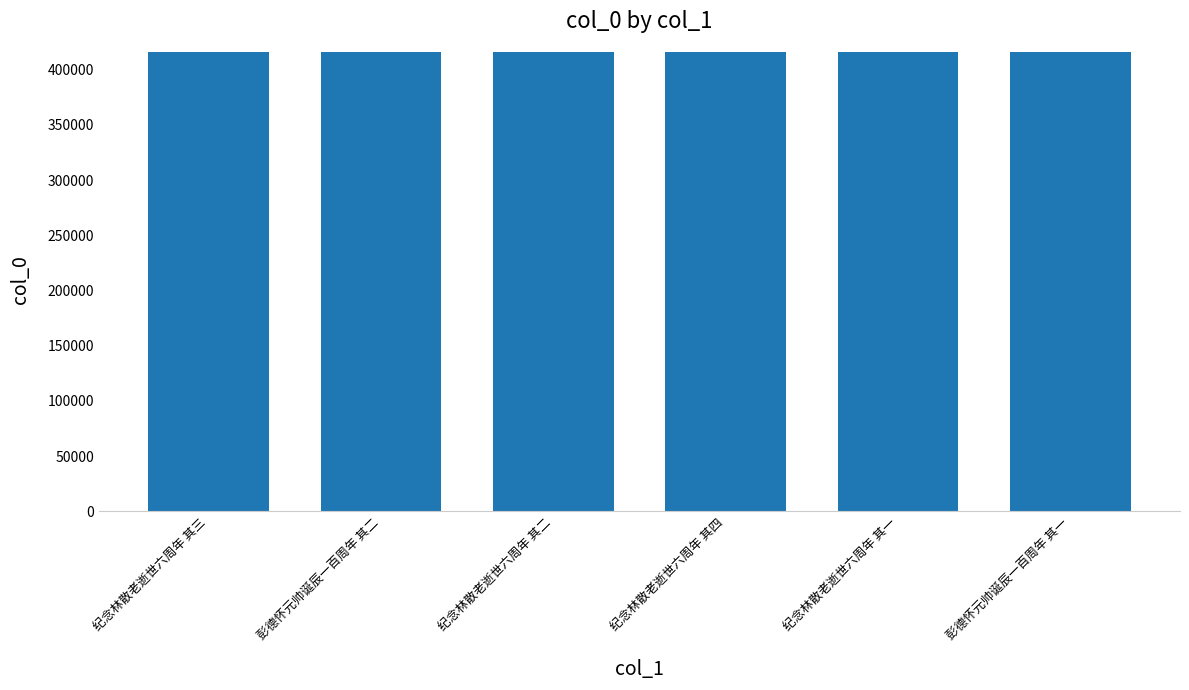

What is the approximate value at 纪念林散老逝世六周年 其三?

415956